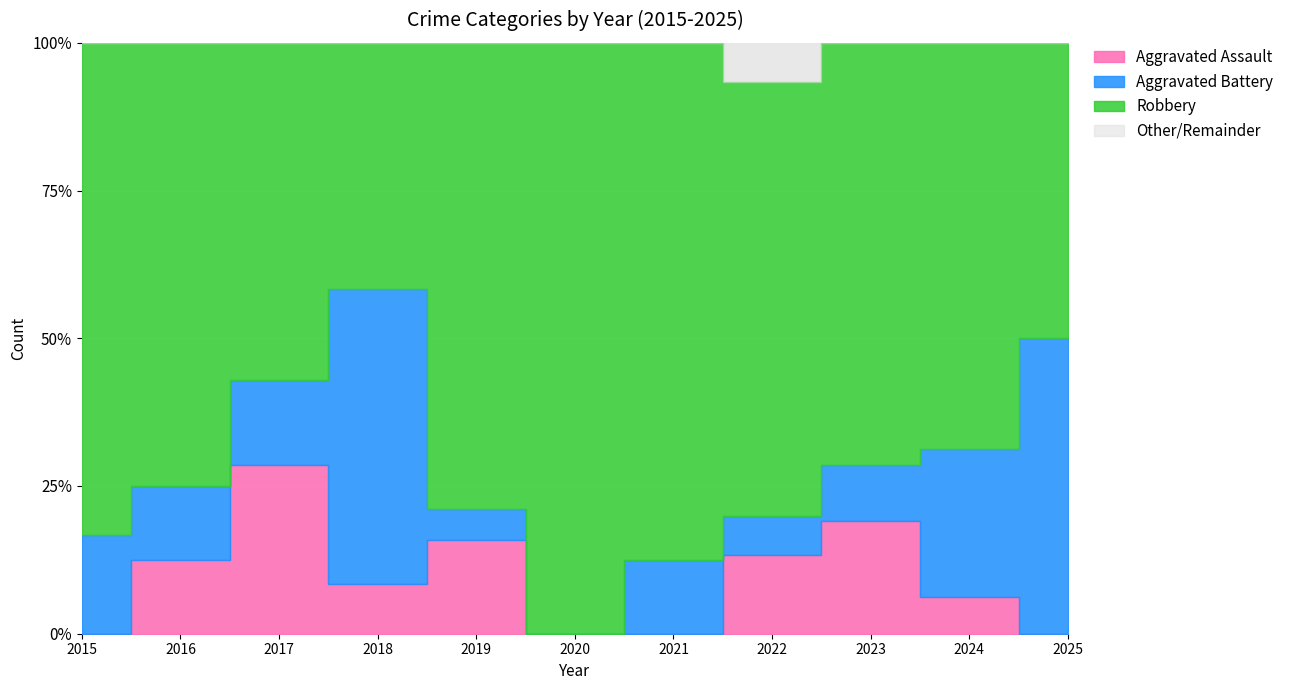

What is the approximate value of Robbery at 2017, to the nearest 5?

5